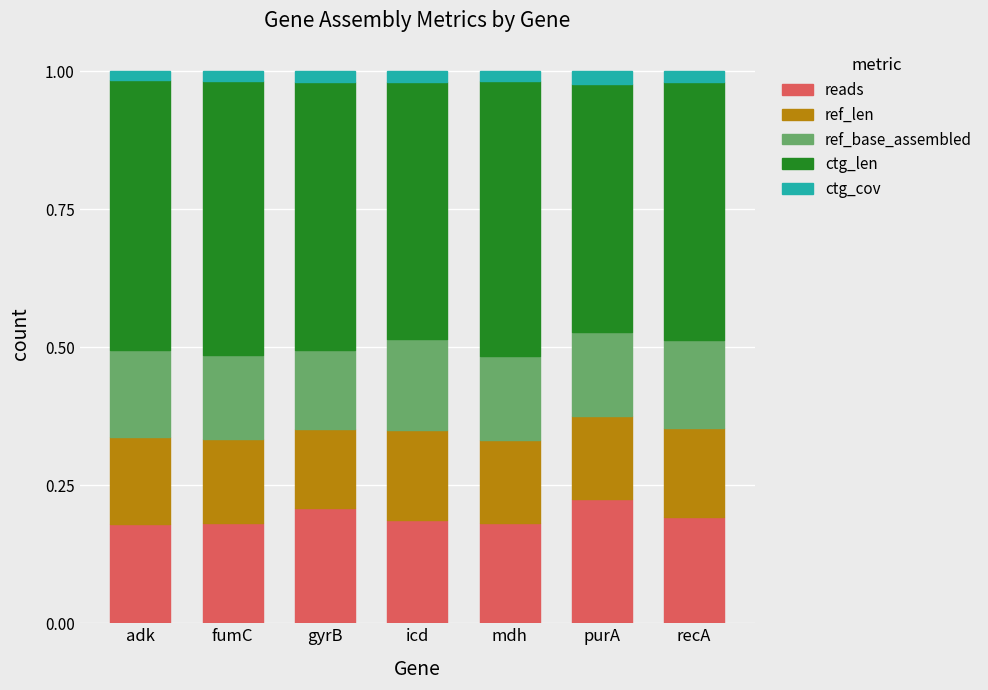

The value of reads at purA is 0.1. True or false?

False